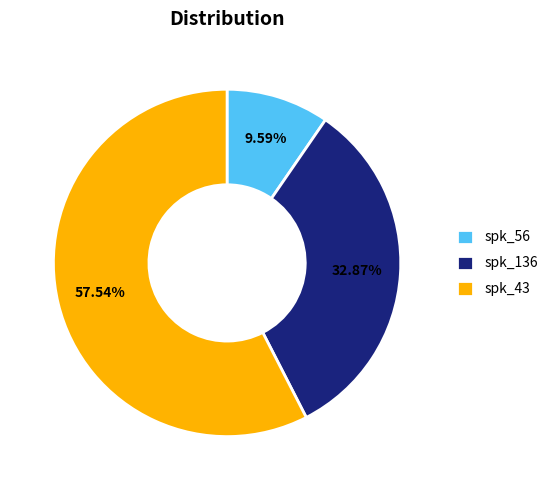

What is the smallest slice in the pie chart?

spk_56